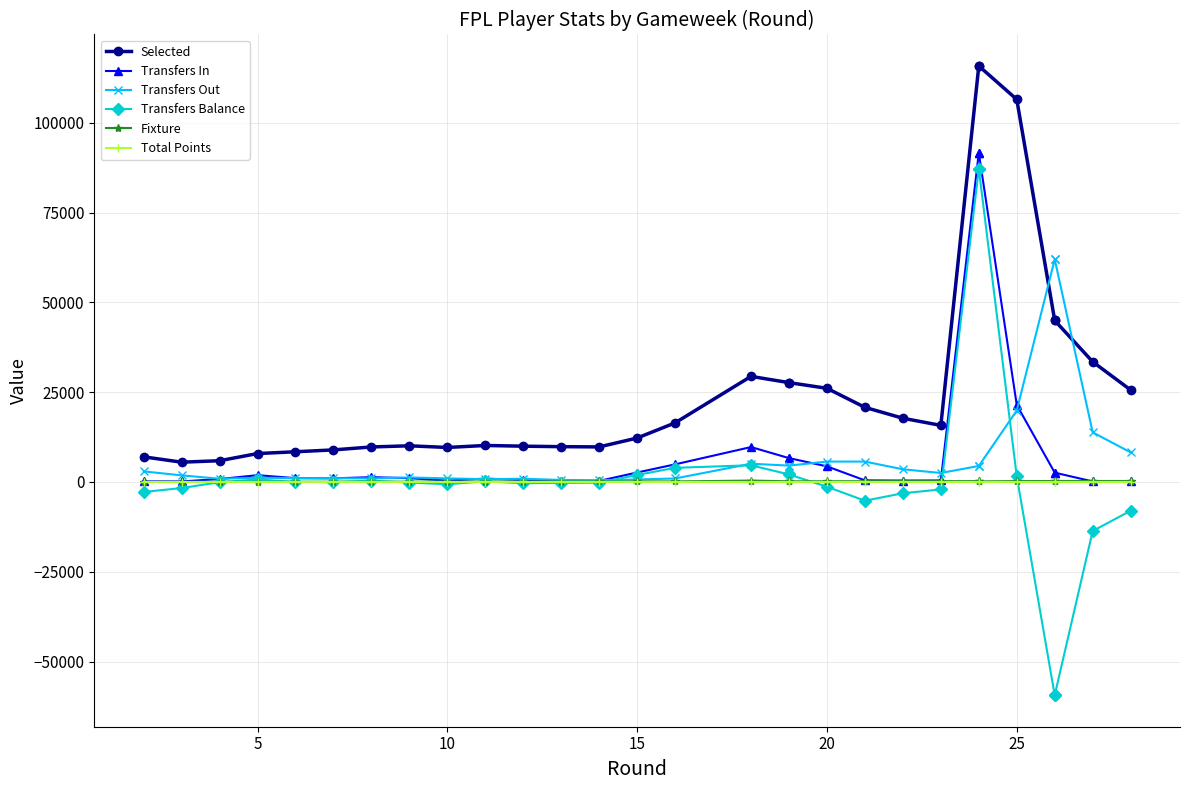

Which series has the widest spread of values?

Transfers Balance